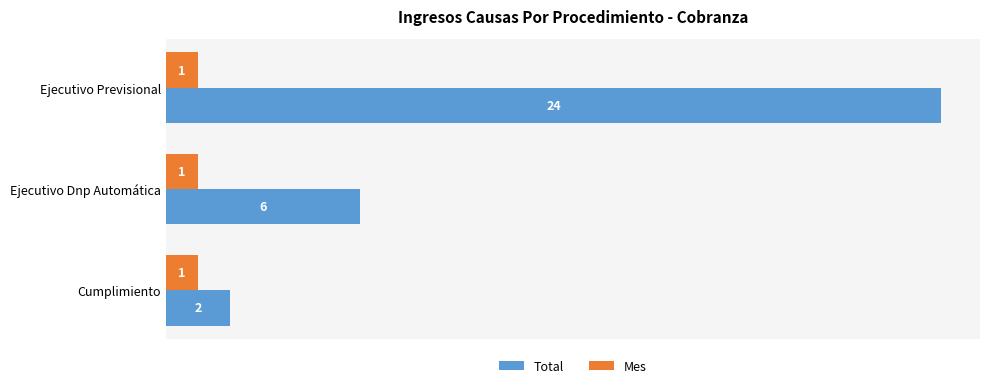

List the labels in order of Total value, smallest first.

Cumplimiento, Ejecutivo Dnp Automática, Ejecutivo Previsional